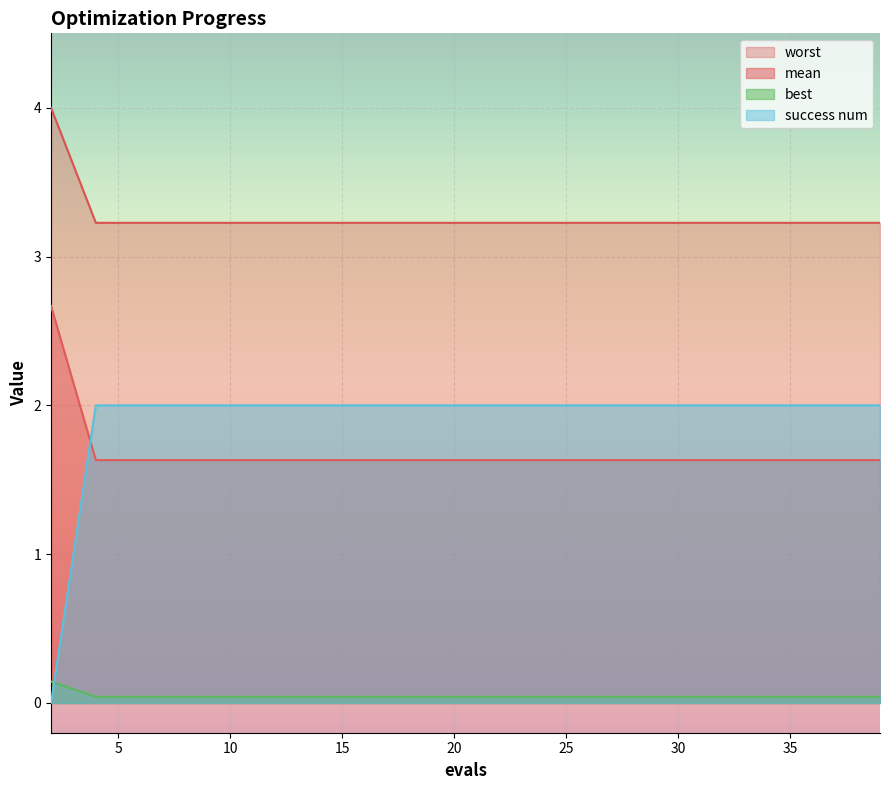

True or false: mean and best cross at least once.

False